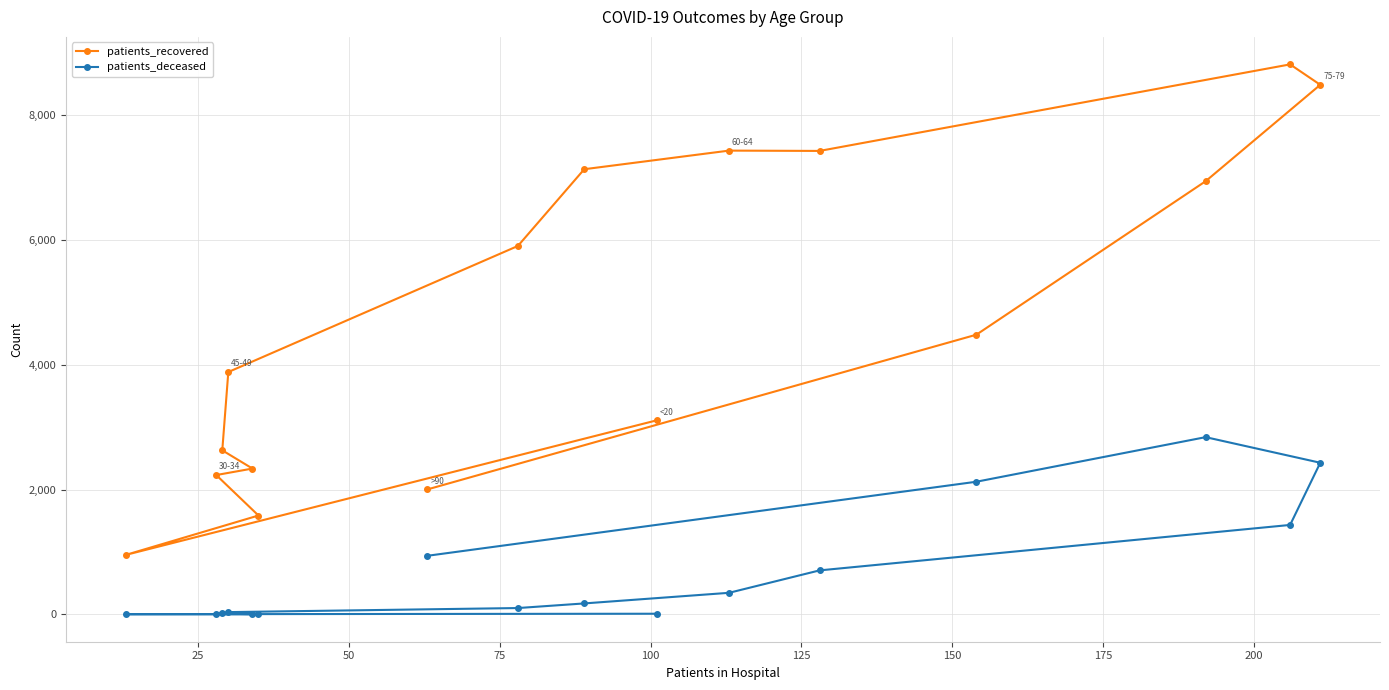

True or false: patients_recovered has more than 0 interior local peaks.

True